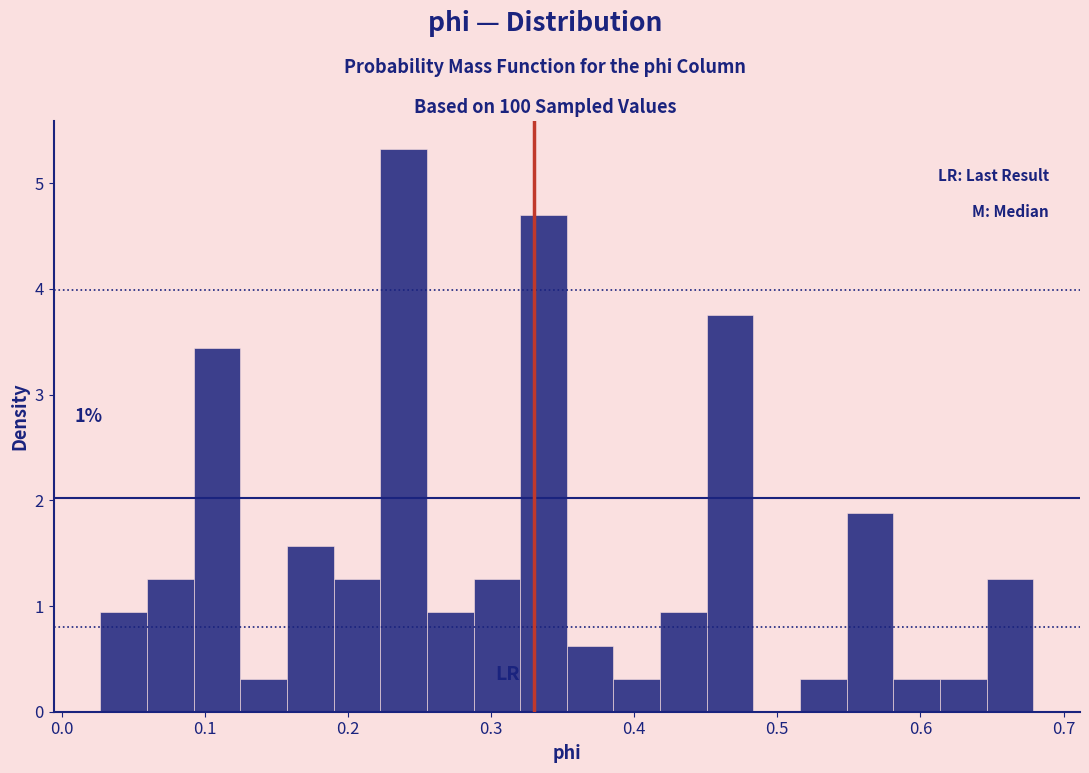

Around what value on the x-axis is the tallest bar? Give the approximate position of its centre, as read against the axis.

0.24